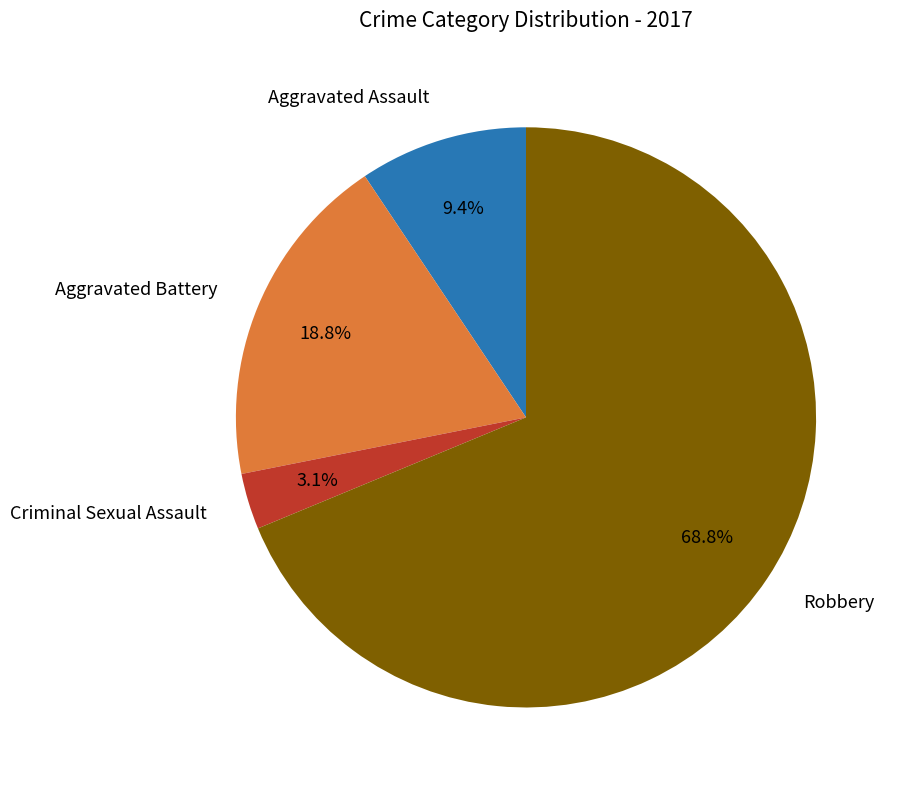

Count the number of slices in the pie.

4